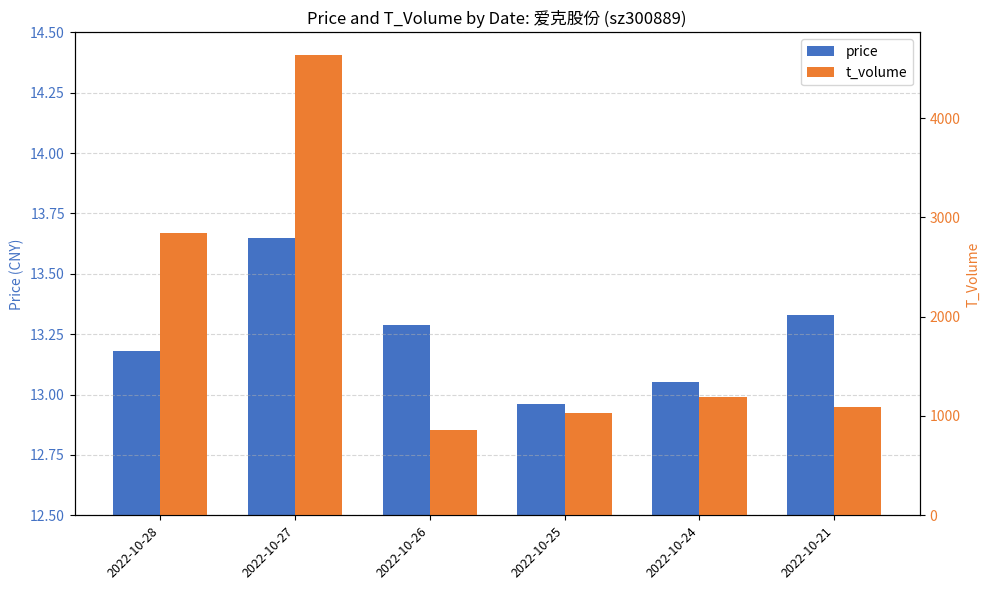

What are all the series names shown in the legend?

price, t_volume